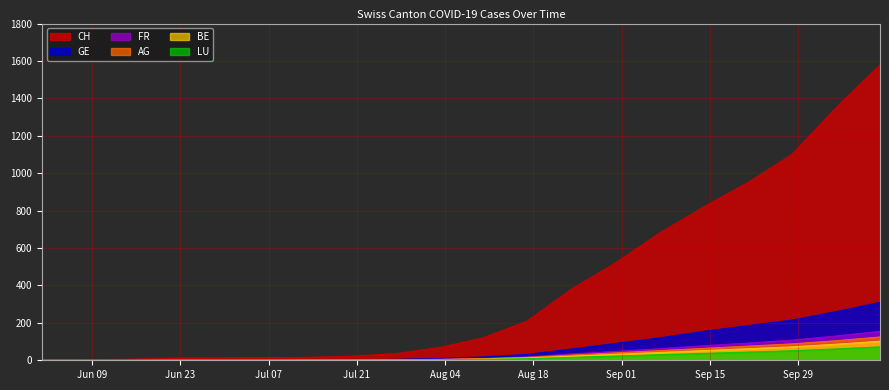

The CH series shows 35 at 2020-07-27. True or false?

True